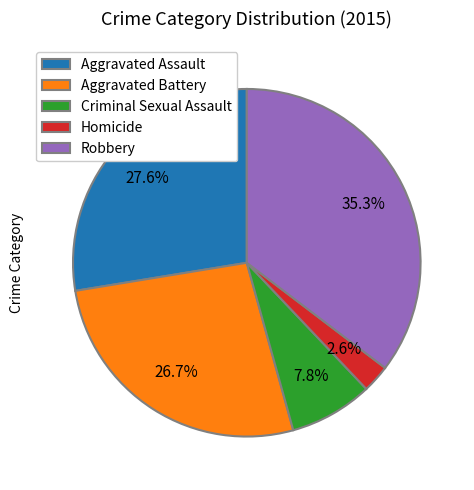

Is Aggravated Assault the majority of the pie?

No